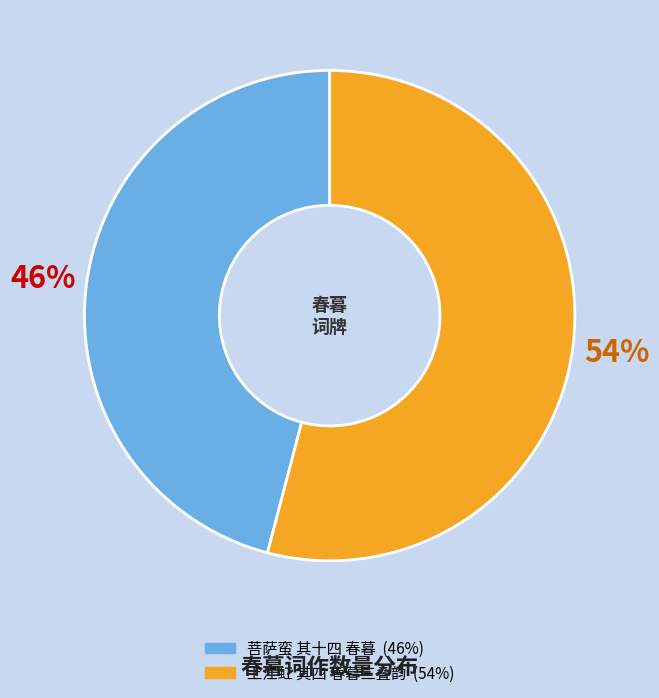

Is 上江虹 其四 春暮三叠韵 the majority of the pie?

Yes